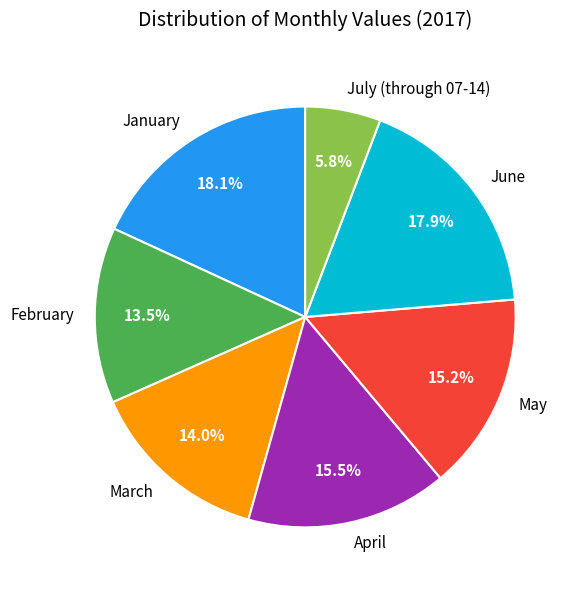

Approximately how many times larger is the value at July (through 07-14) compared to February?

0.4